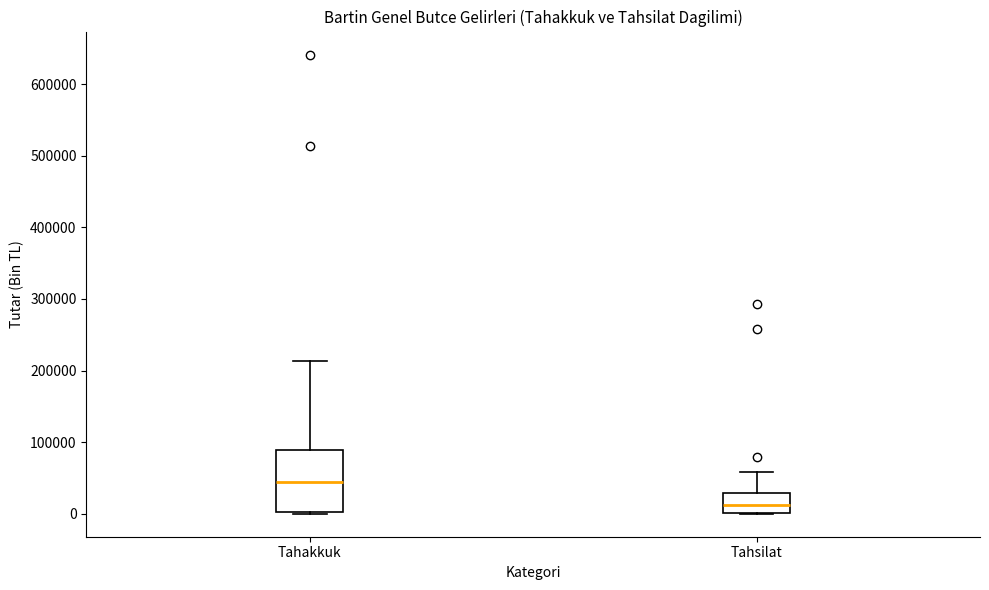

Which box's median line is the lowest?

Tahsilat